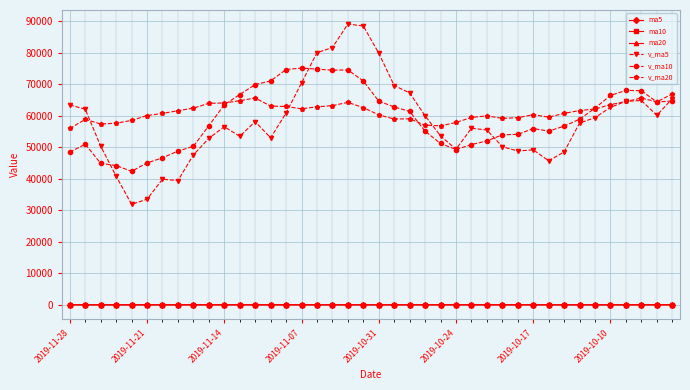

True or false: v_ma5 has more than 1 points higher than both neighbors.

True